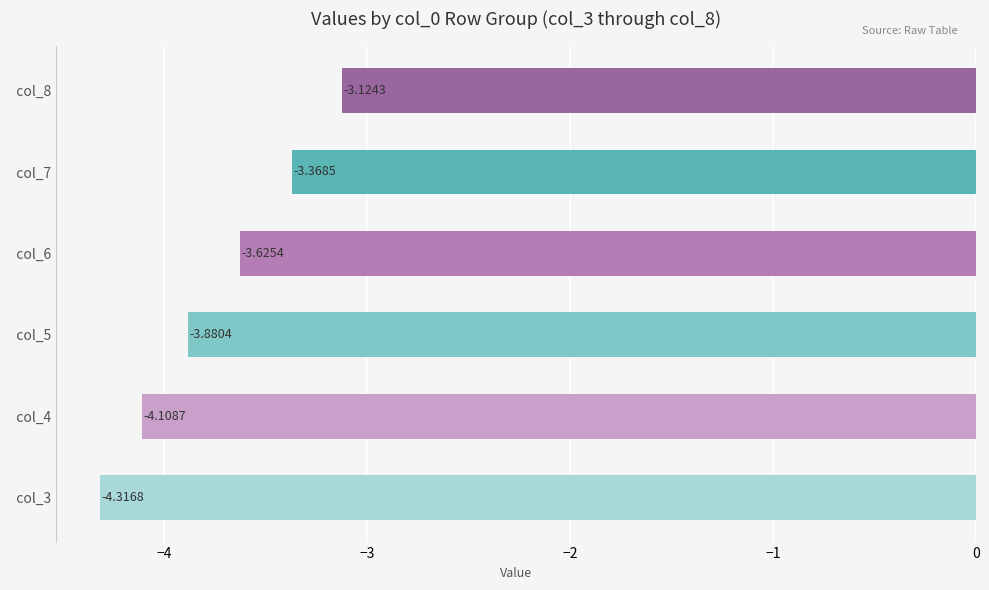

What is the greatest value displayed?

-3.1